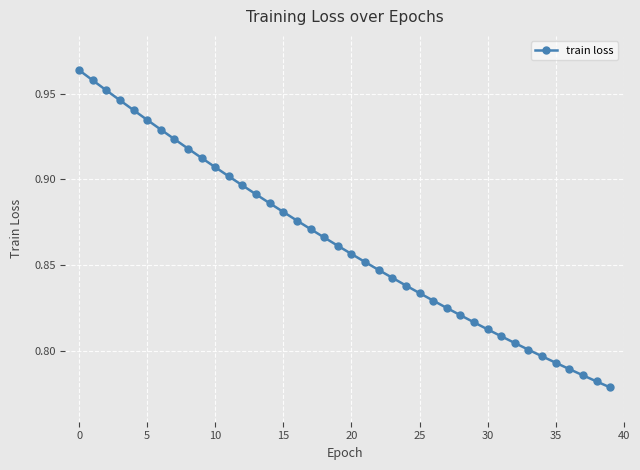

What is the sum of all values?

34.5